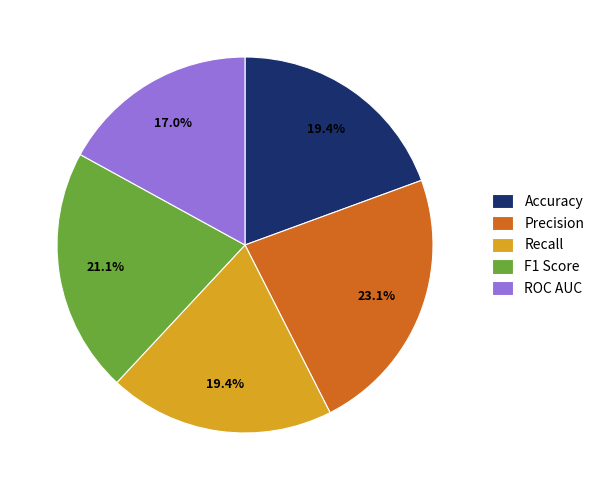

What percentage is NOT represented by Accuracy?

80.6%